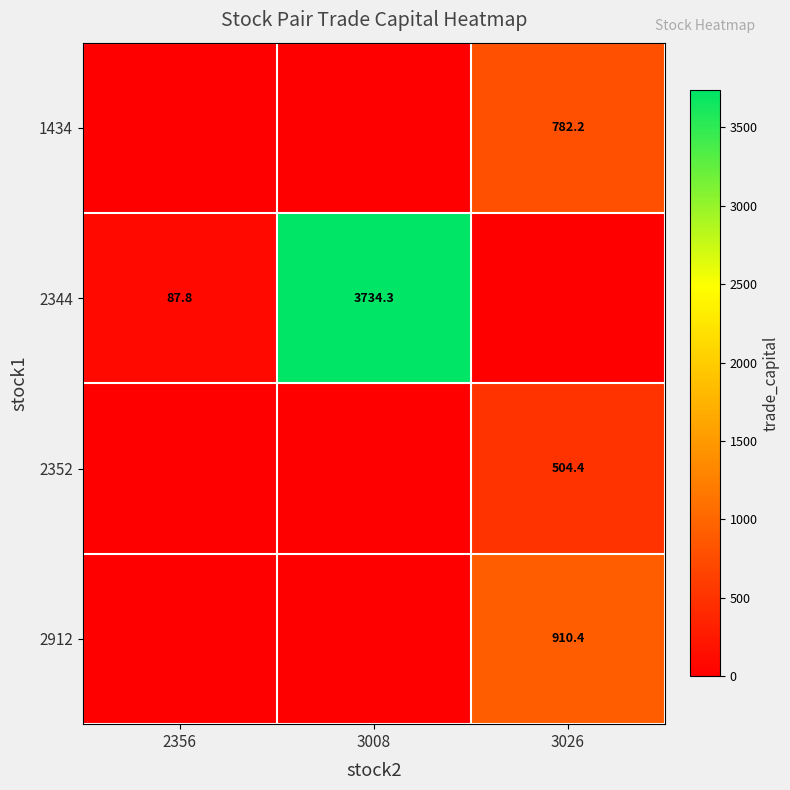

Reading left to right, extract all data points from this chart.

row_0: 0.0	0.0	782.2
row_1: 87.8	3734.3	0.0
row_2: 0.0	0.0	504.4
row_3: 0.0	0.0	910.4